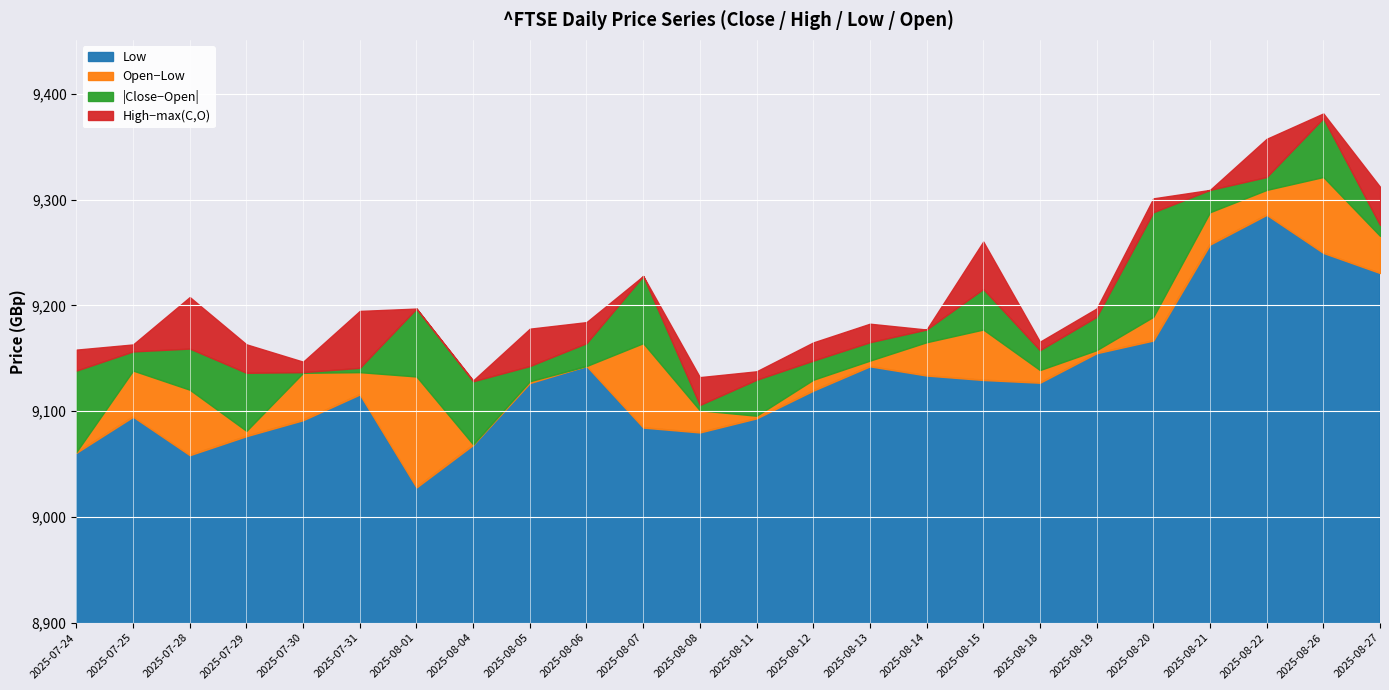

Where is the first local maximum for Open?

2025-07-25